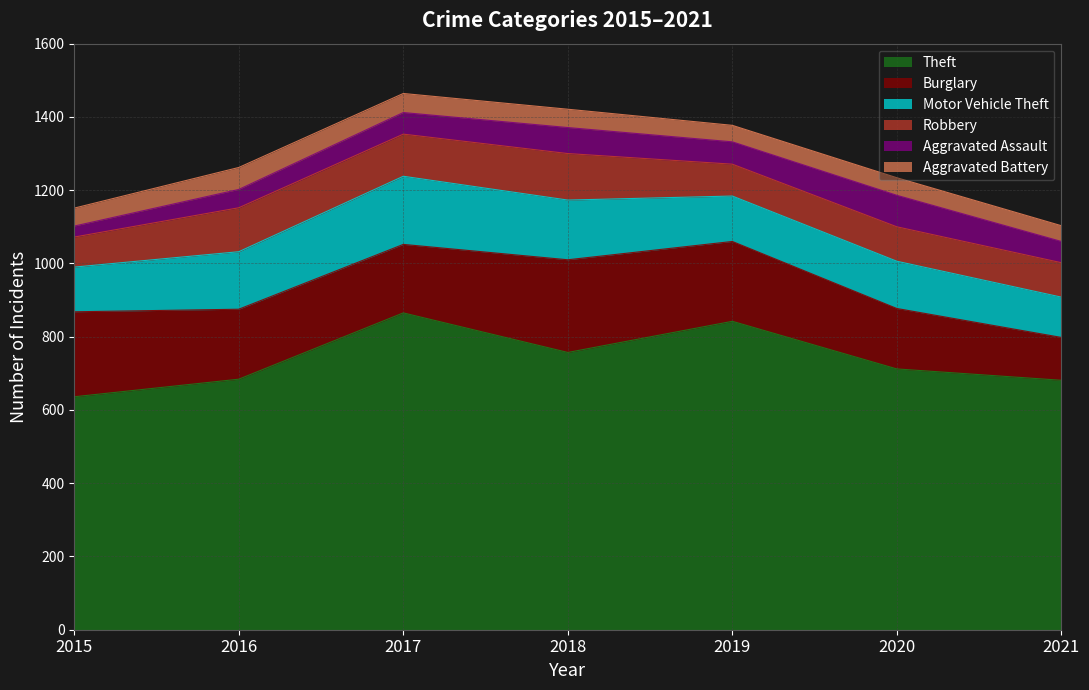

At how many categories does at least one series exceed 330?

7